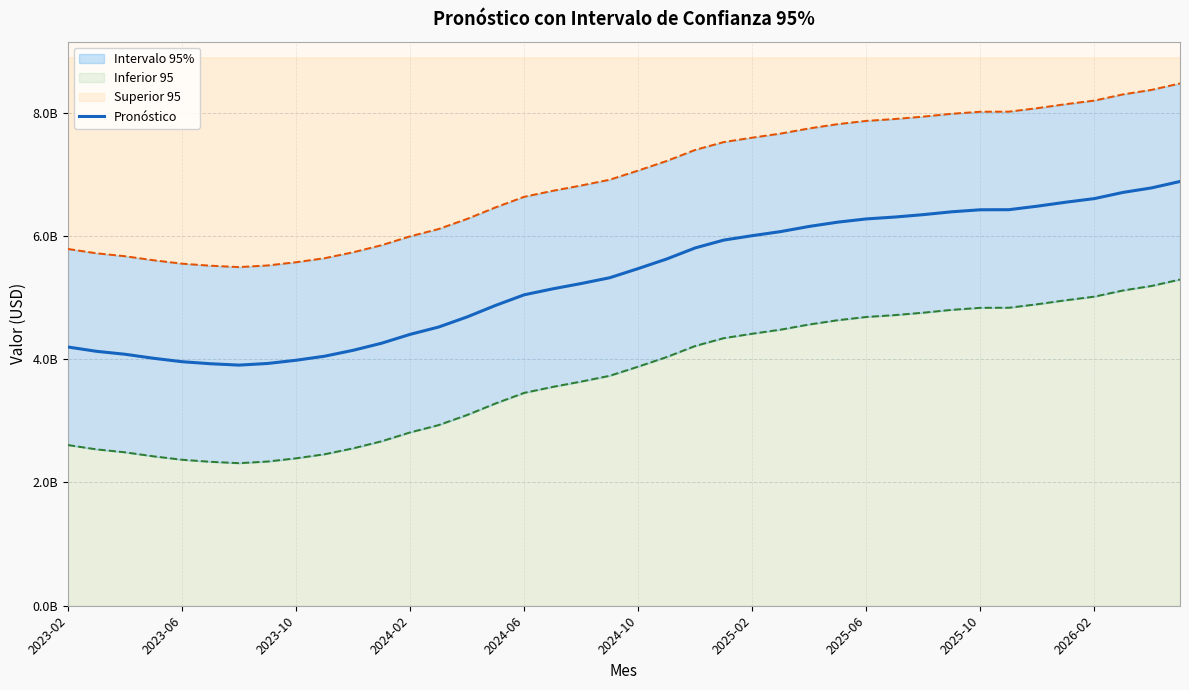

Where is Superior 95 nearest to the value 6983637490?

19